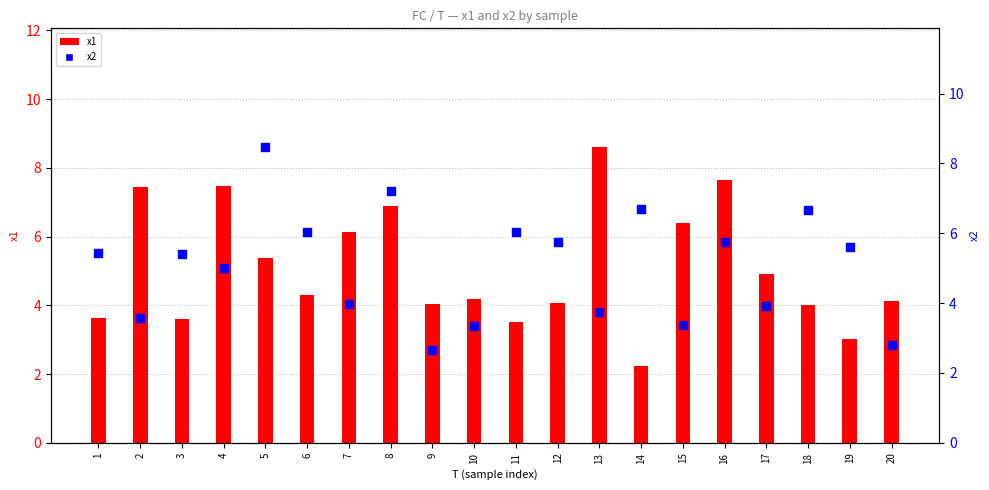

Is the value of x2 at 10 greater than the value of x1 at 3?

No